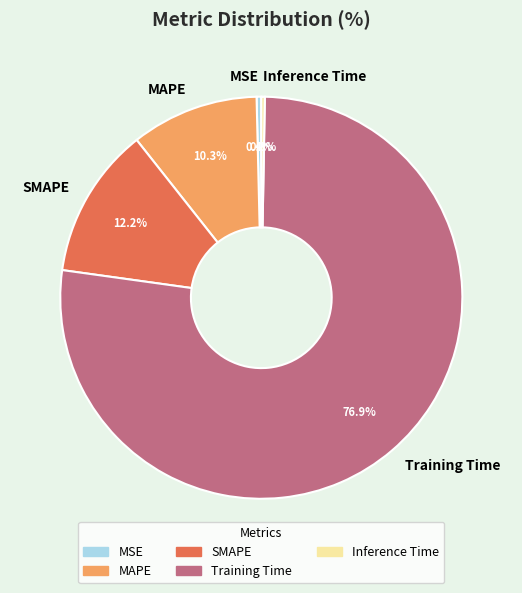

The SMAPE slice represents 12% of the pie. True or false?

True